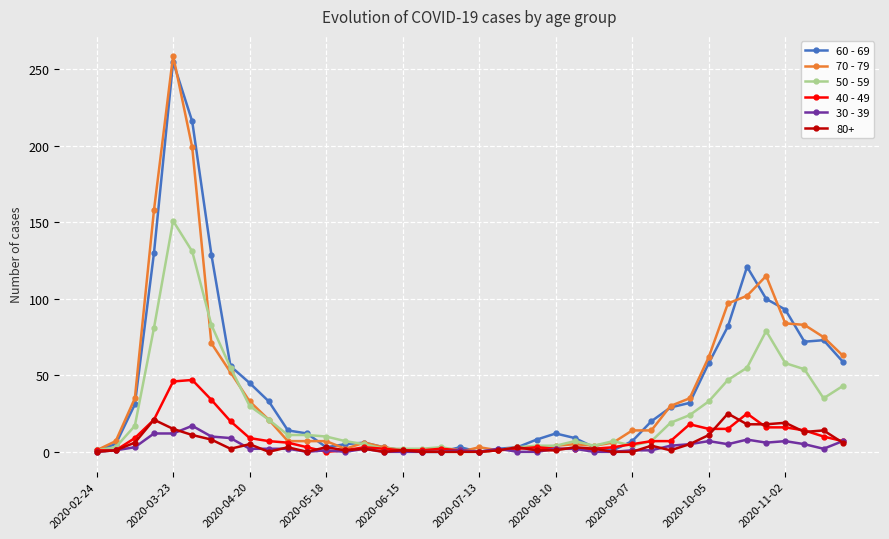

Which series has the largest range (max minus min)?

70 - 79